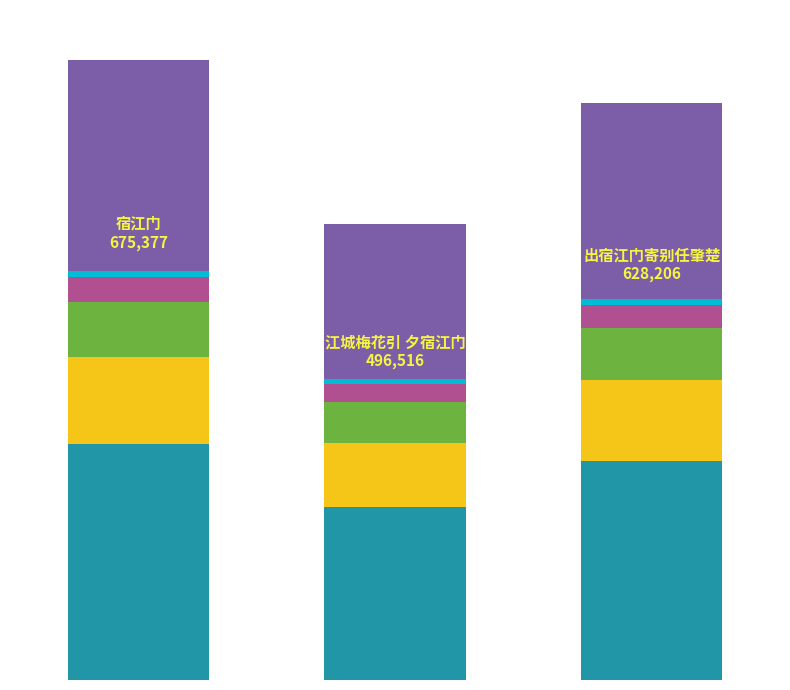

Are the bars horizontal?

No